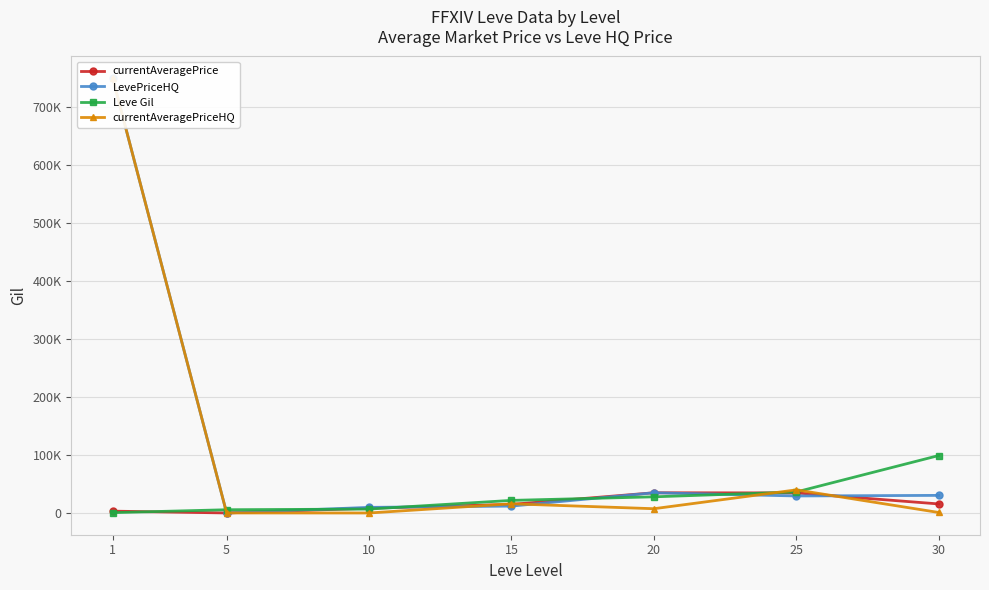

At which category does currentAveragePriceHQ reach its first local valley?

10